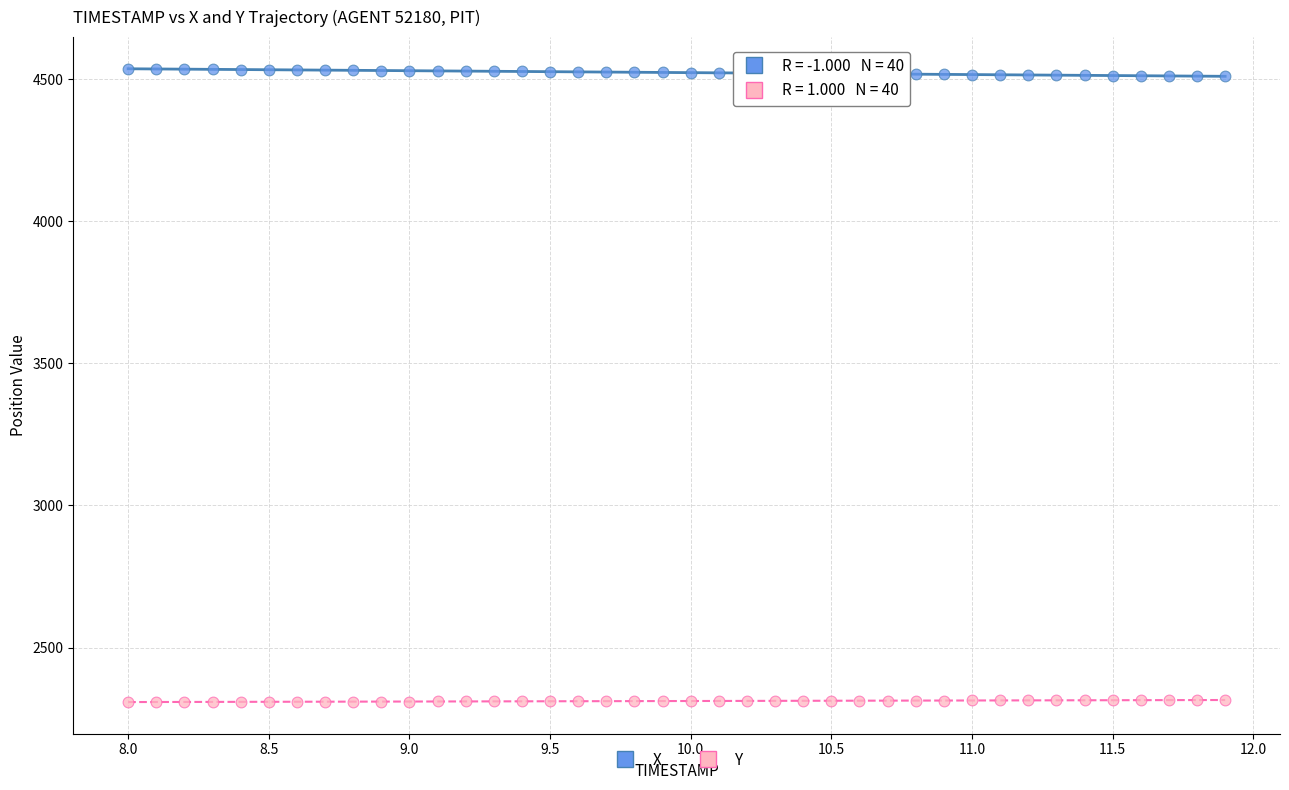

Across all data points, what is the range of Y values (max minus min)?

2227.6